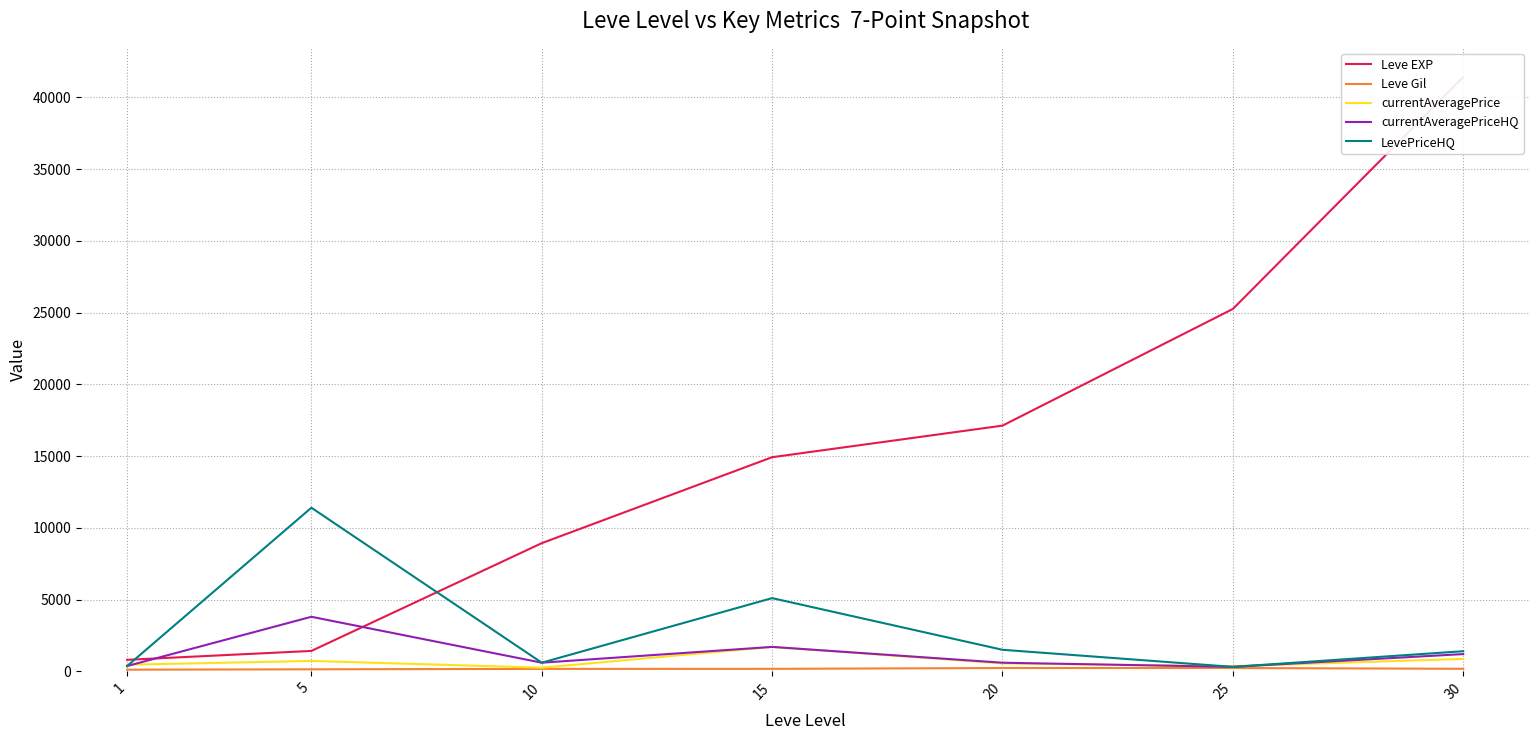

What is the value of the currentAveragePrice point at the 3rd from the left?

252.1